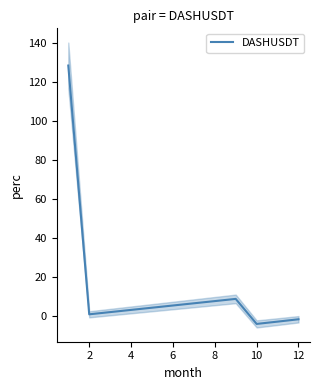

How many interior local peaks (higher than both neighbors) does the data have?

1